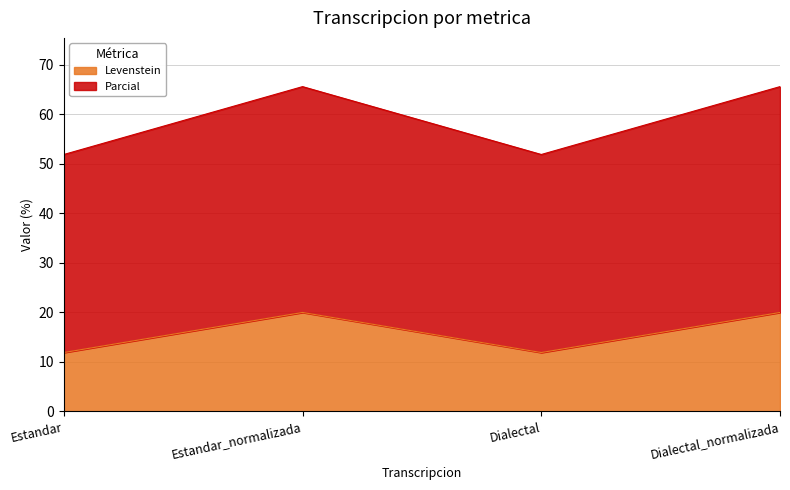

Where does the Levenstein series first go above 19?

Estandar_normalizada